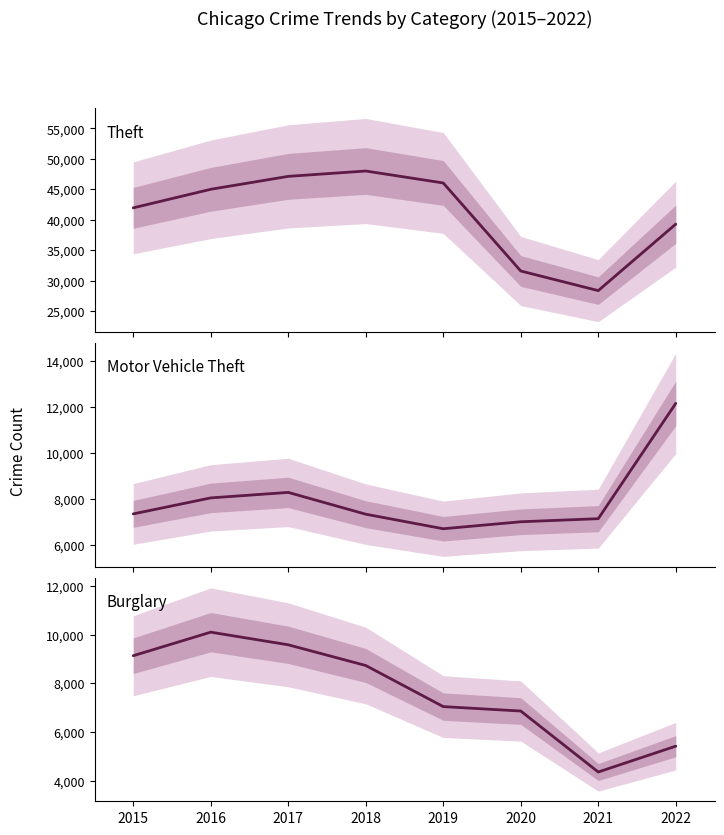

Is this an area chart (filled region under the line)?

No